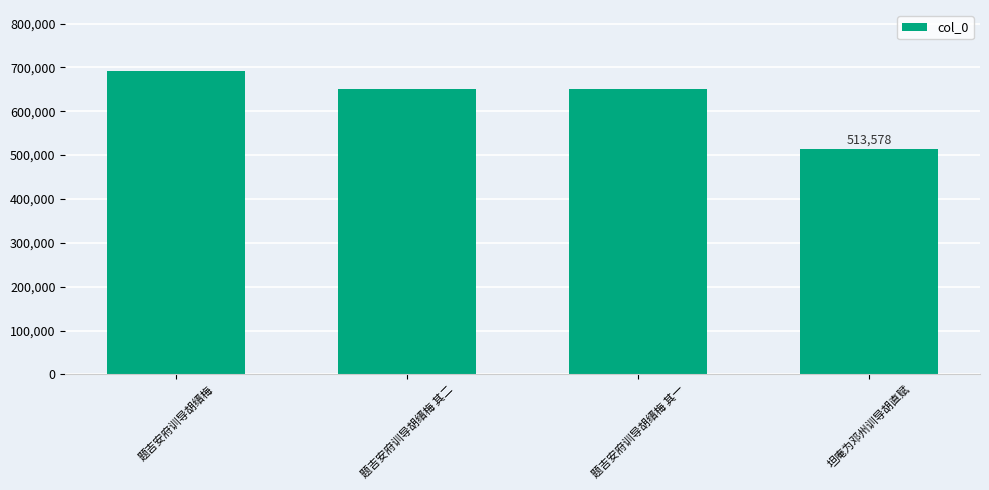

Which label corresponds to the smallest value in the chart?

坦庵为邓州训导胡直赋